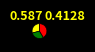

Is there any slice that represents more than half of the pie?

No